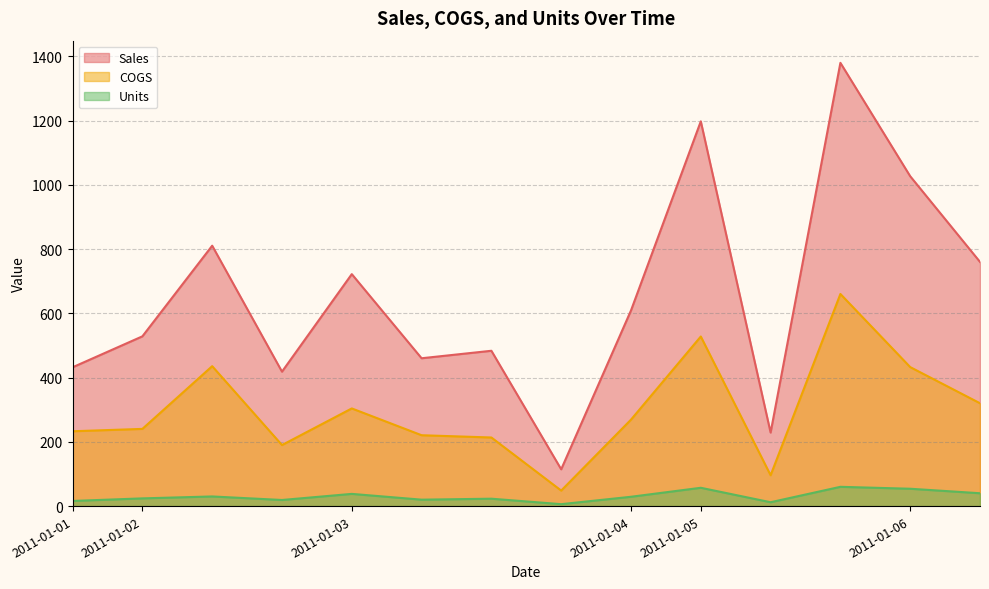

At which category does Sales reach its first local peak?

2011-01-02